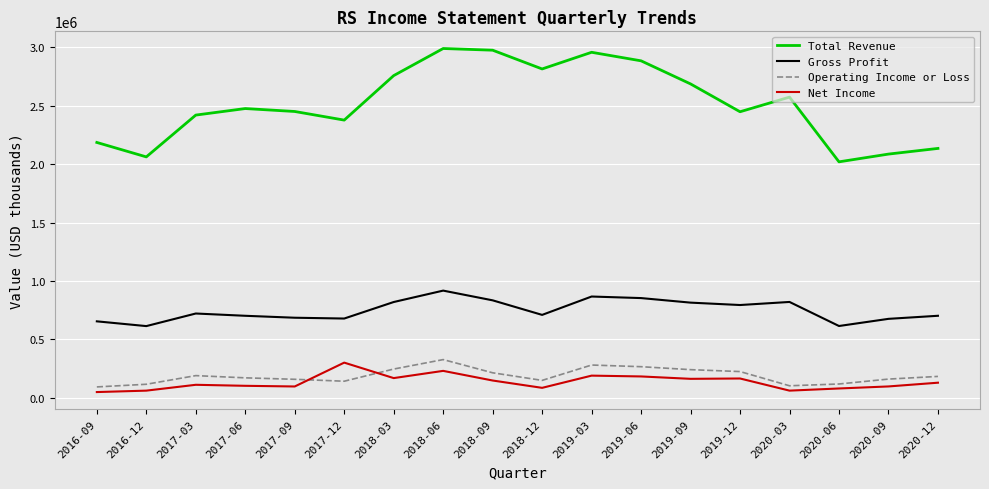

What is the sum of all Net Income values?

2428900